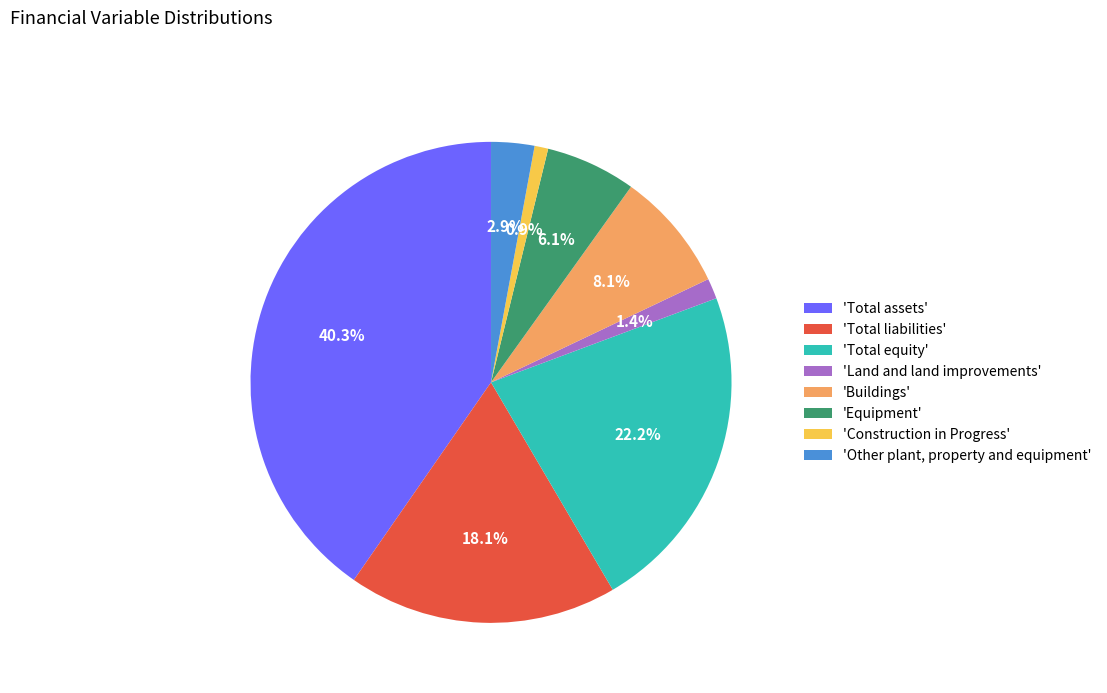

What is the ratio of the value at 'Total assets' to the value at 'Total liabilities'?

2.2